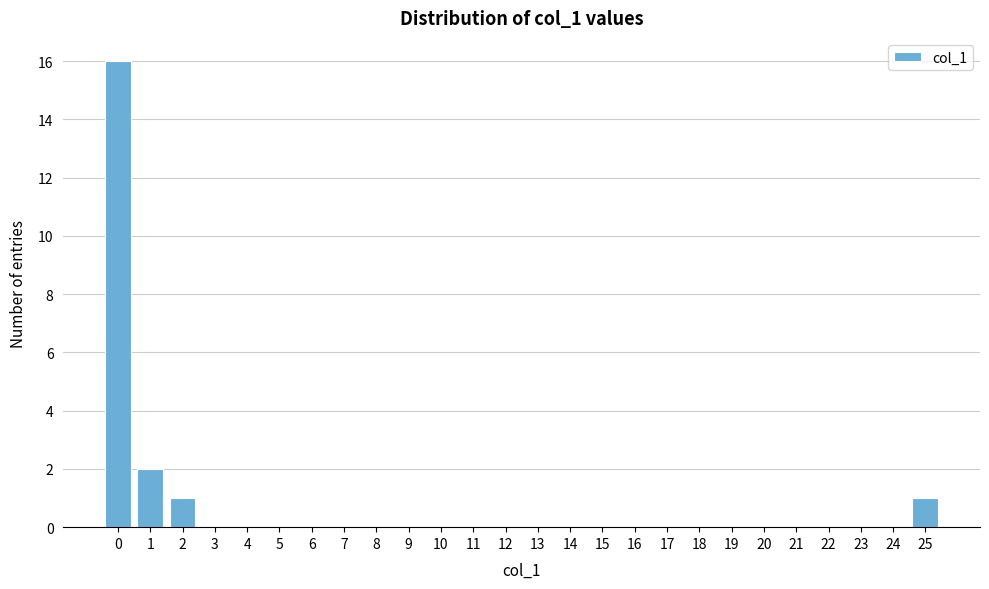

What is the height of the bar covering 24.5 to 25.5 on the x-axis? The values are not printed on the chart, so give them approximately, as read against the axis.

1